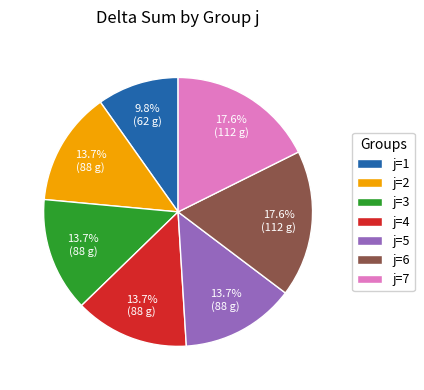

Which category has the smallest portion of the pie?

j=1